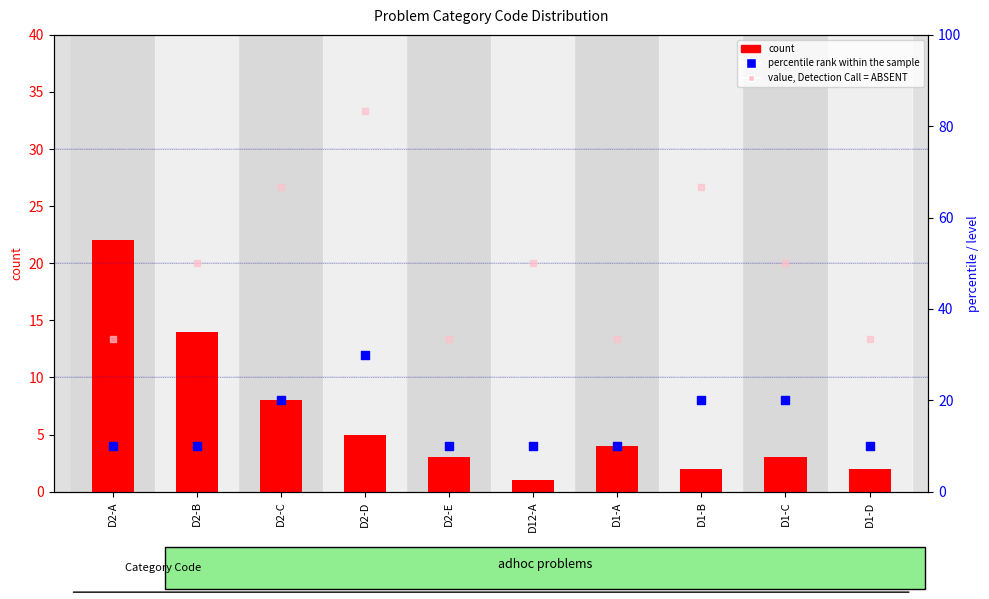

Which series contains the lowest Y value?

count